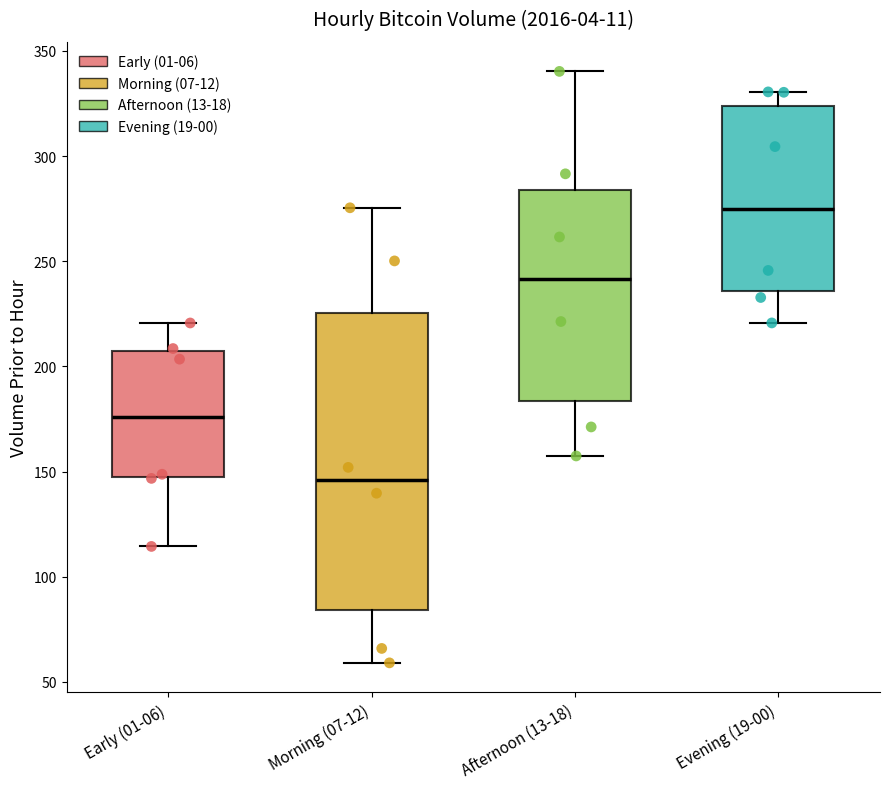

Where does the lower whisker of the box for Evening (19-00) end on the y-axis? The values are not printed on the chart, so give them approximately, as read against the axis.

220